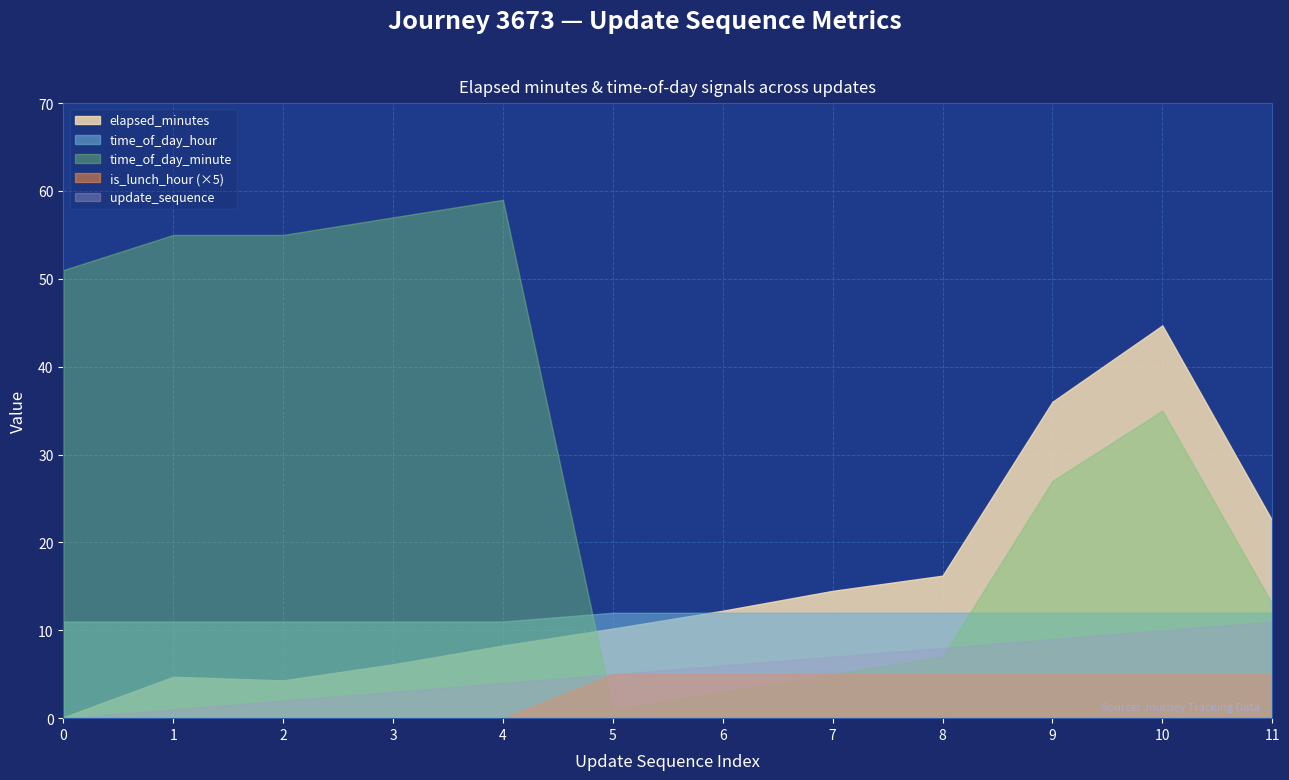

Which series has the largest range (max minus min)?

time_of_day_minute